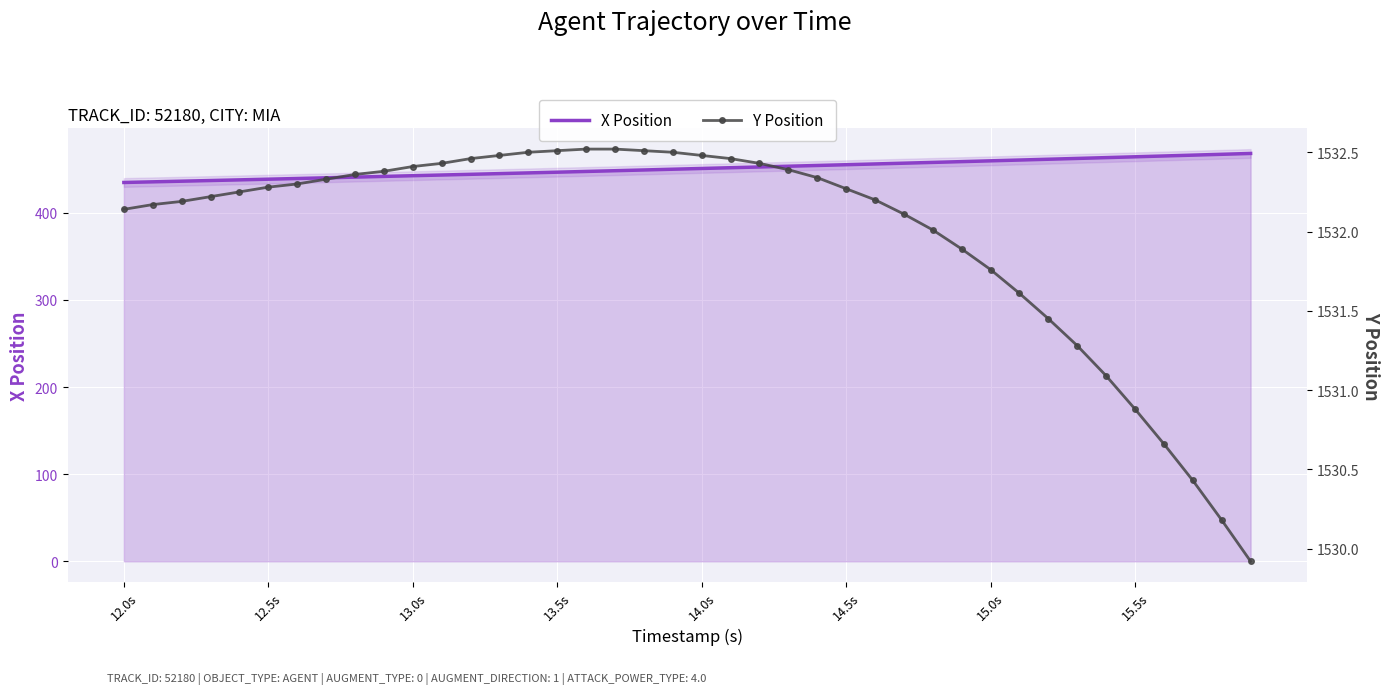

True or false: X Position has a value of 438.5 at 12.5s.

True